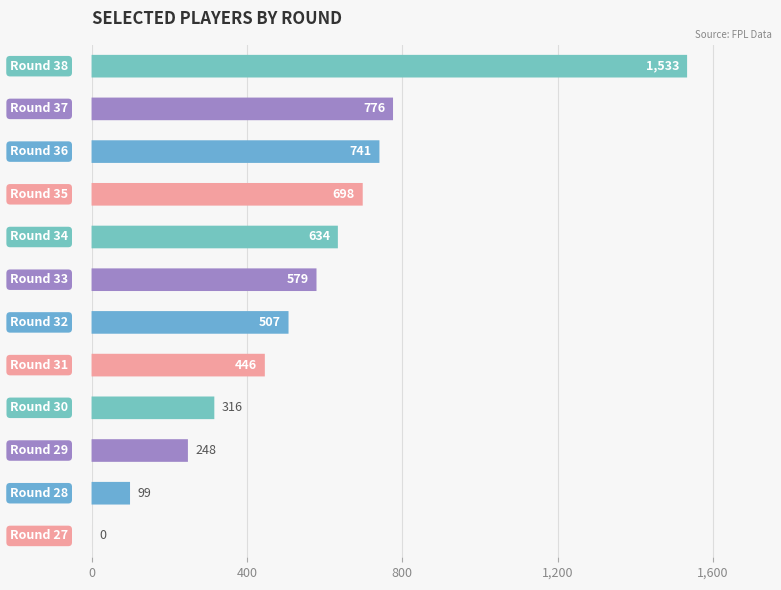

Is it true that the value at 5 is 507?

True